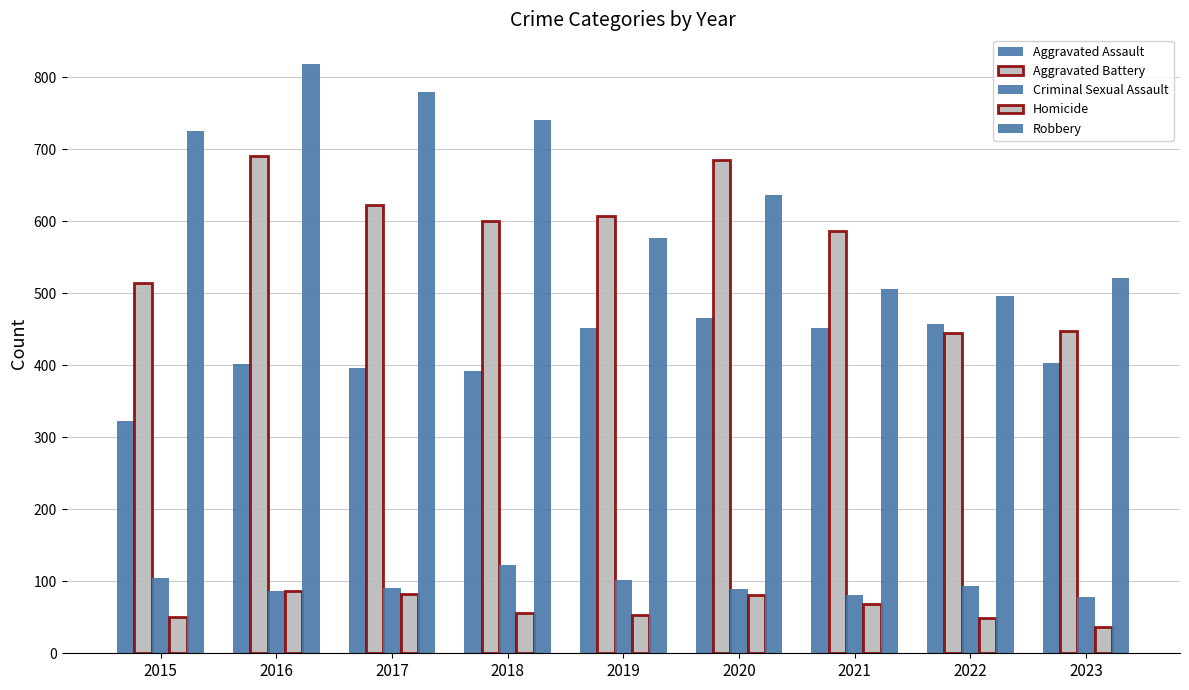

What is the sum of all Criminal Sexual Assault values?

849